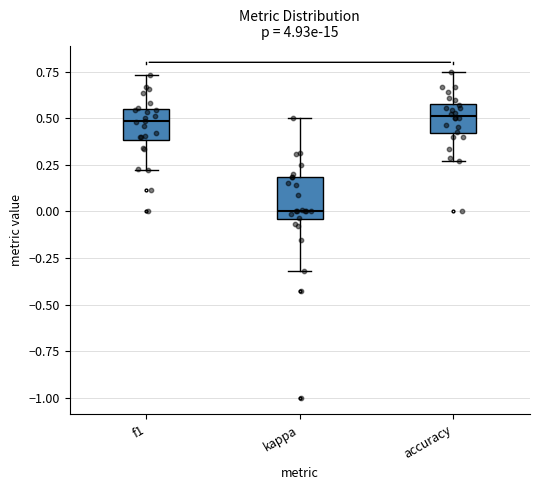

Reading left to right, transcribe this box plot: for each box, give where its median line is, the range the box spans, and where its two whiskers end, as read against the y-axis. The values are not printed on the chart, so give them approximately, as read against the axis.

f1: median 0.50, box 0.40 to 0.55, whiskers 0.20 to 0.75
kappa: median 0.00, box -0.05 to 0.20, whiskers -0.30 to 0.50
accuracy: median 0.50, box 0.40 to 0.60, whiskers 0.25 to 0.75